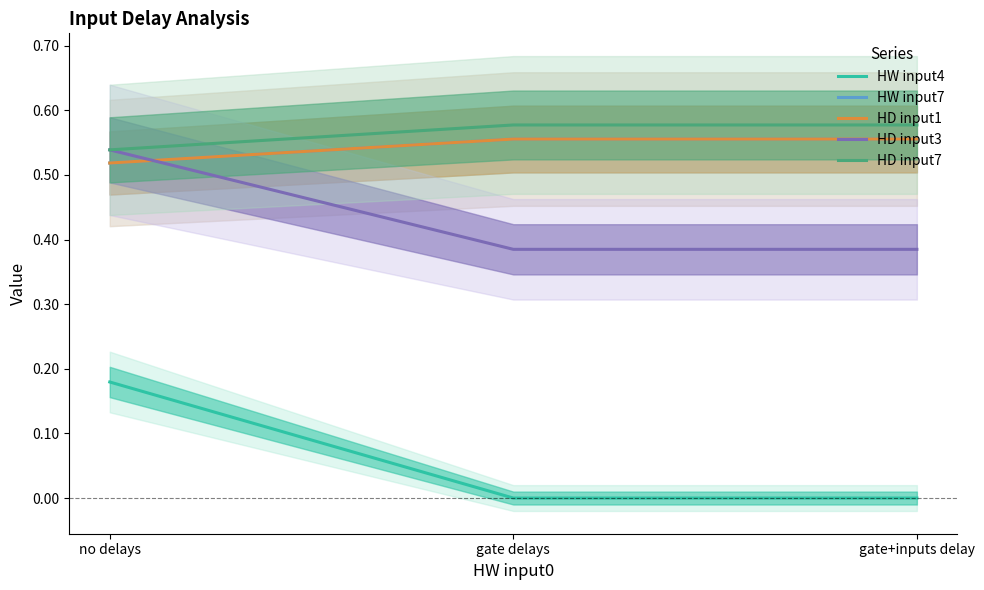

What is the value of the HD input1 point at the 3rd from the left?

0.6